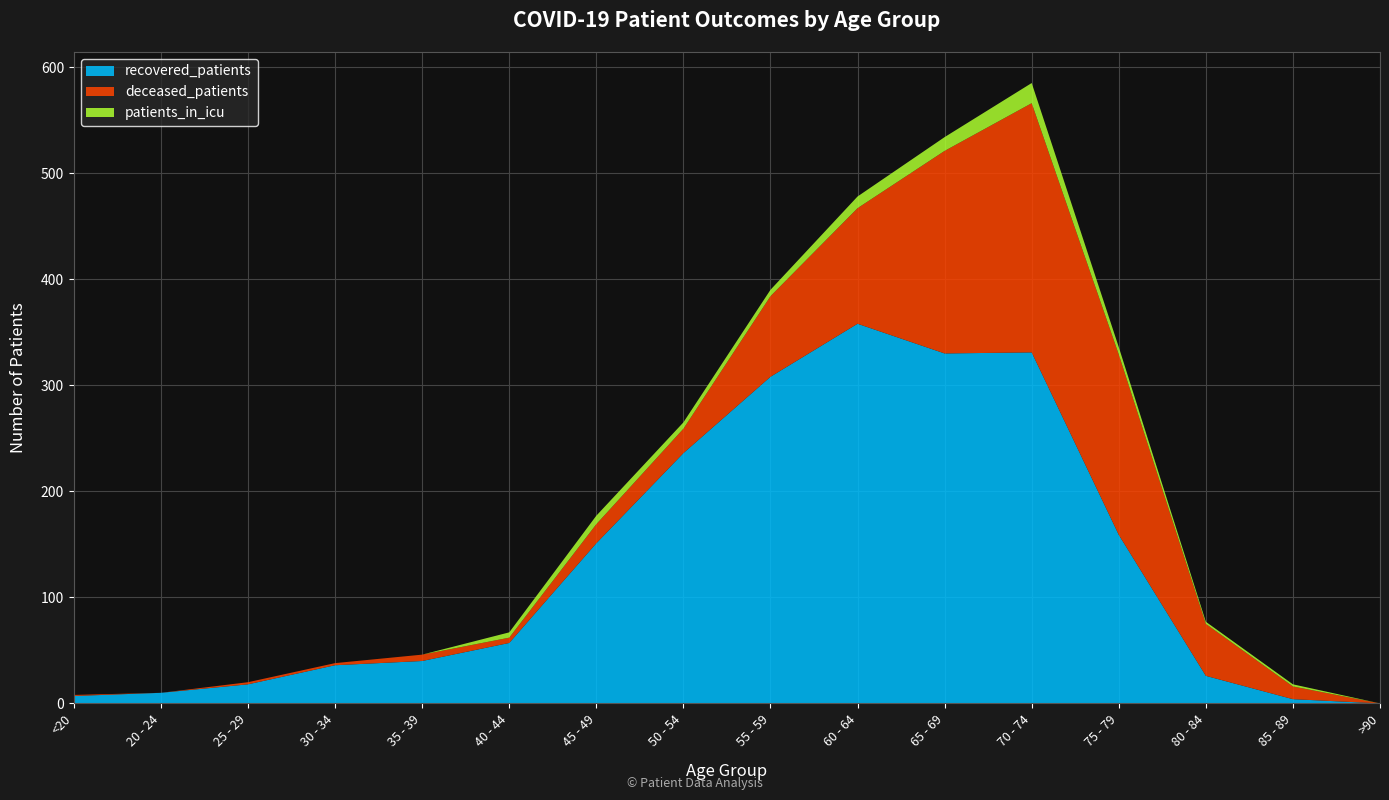

Reading right to left, list all the values displayed in this chart.

recovered_patients: >90=0	85 - 89=4	80 - 84=26	75 - 79=159	70 - 74=331	65 - 69=330	60 - 64=358	55 - 59=308	50 - 54=236	45 - 49=151	40 - 44=57	35 - 39=40	30 - 34=36	25 - 29=18	20 - 24=10	<20=7
deceased_patients: >90=0	85 - 89=12	80 - 84=49	75 - 79=170	70 - 74=235	65 - 69=191	60 - 64=109	55 - 59=76	50 - 54=23	45 - 49=18	40 - 44=5	35 - 39=6	30 - 34=2	25 - 29=2	20 - 24=0	<20=1
patients_in_icu: >90=0	85 - 89=2	80 - 84=2	75 - 79=7	70 - 74=19	65 - 69=13	60 - 64=11	55 - 59=6	50 - 54=6	45 - 49=8	40 - 44=5	35 - 39=0	30 - 34=0	25 - 29=0	20 - 24=0	<20=0